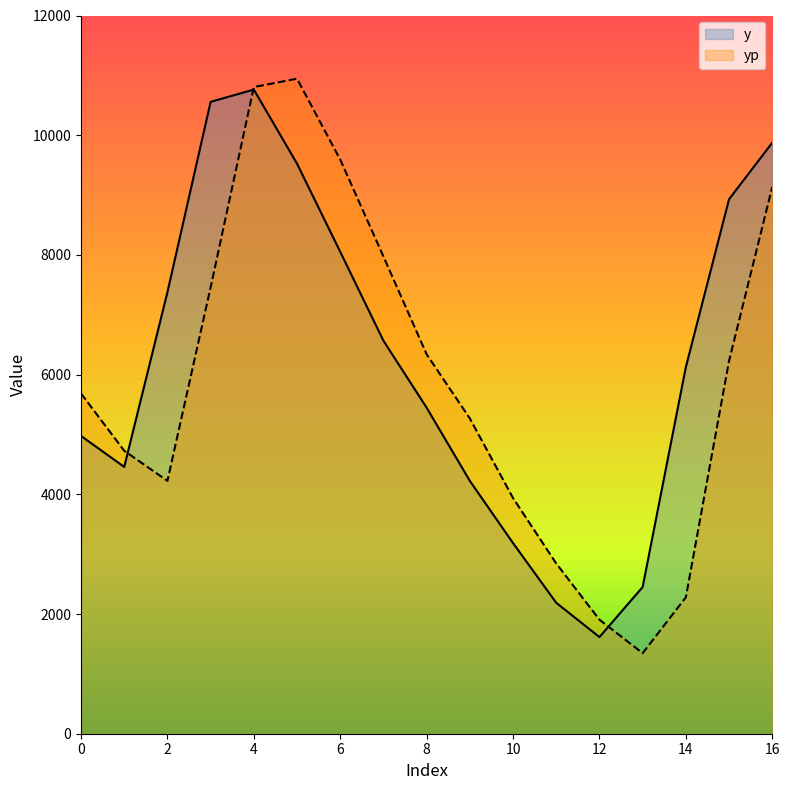

How many intersections are there between y and yp?

3